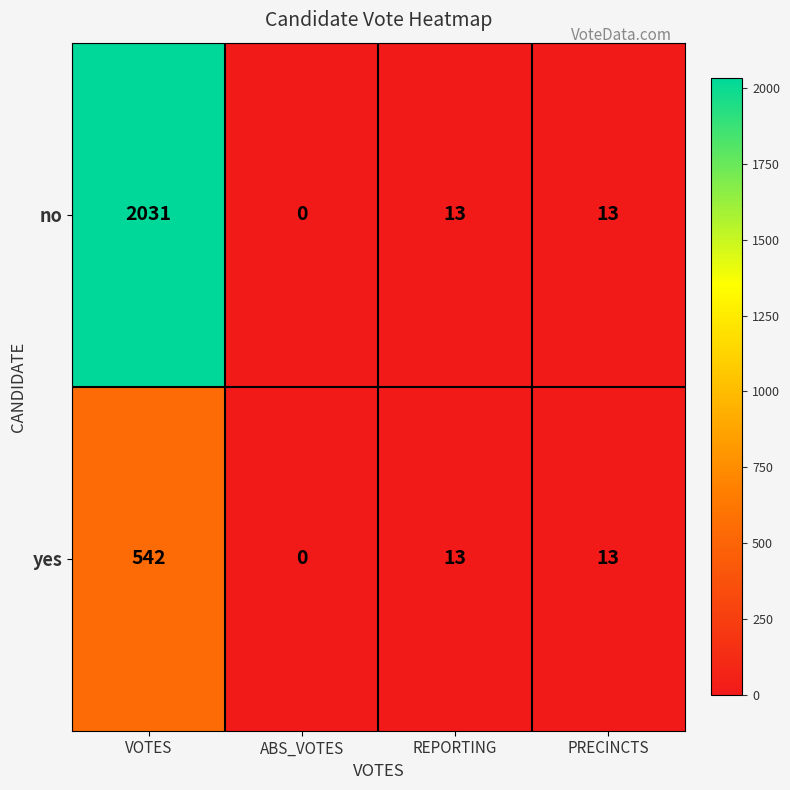

What is the difference between the second highest and minimum values in the no series?

13